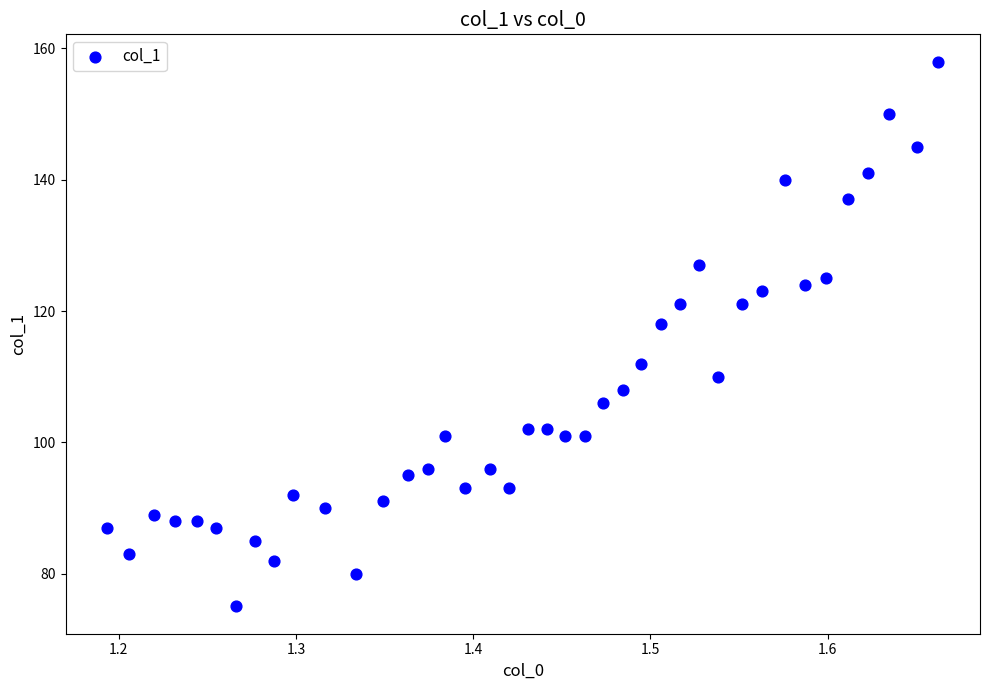

What Y value in the scatter plot is closest to 116?

118